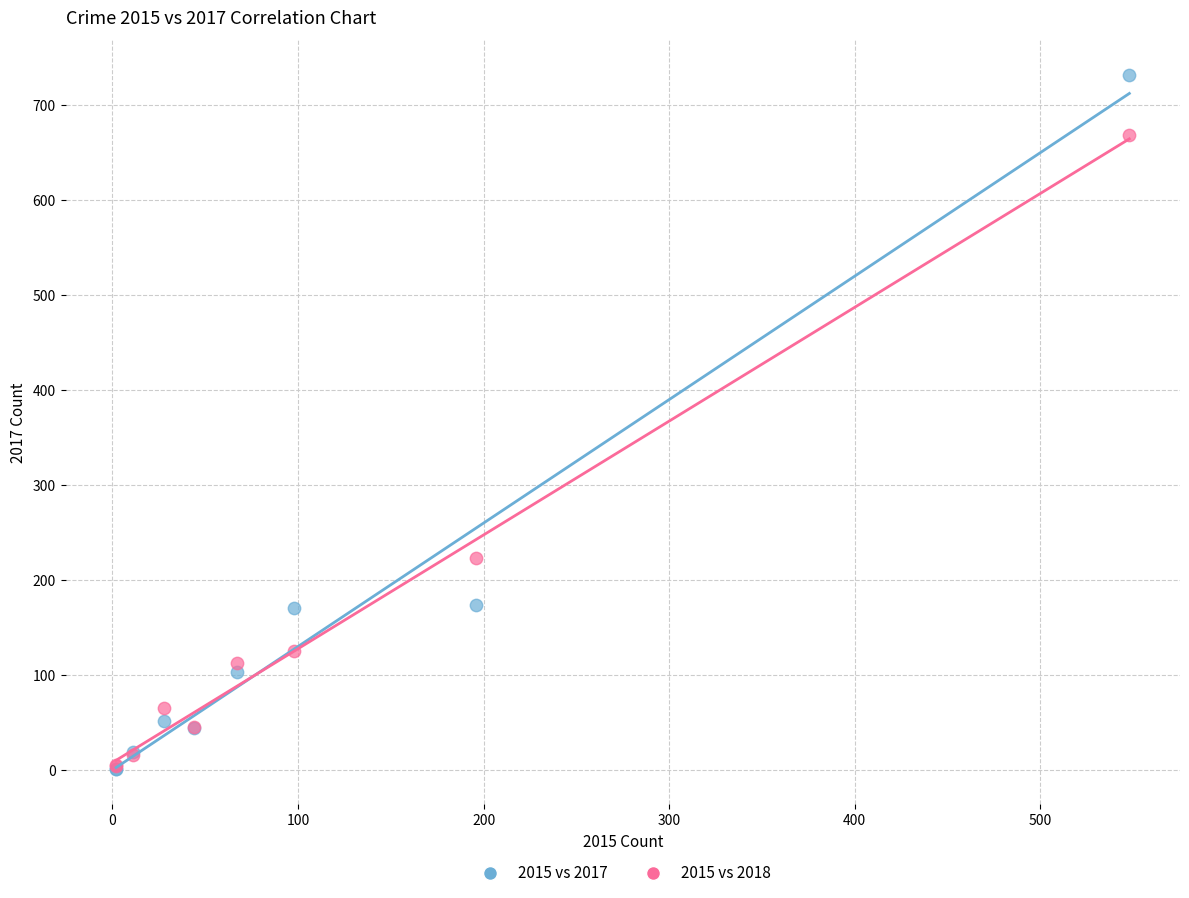

In the 2015 vs 2018 series, what Y value is closest to 336?

223